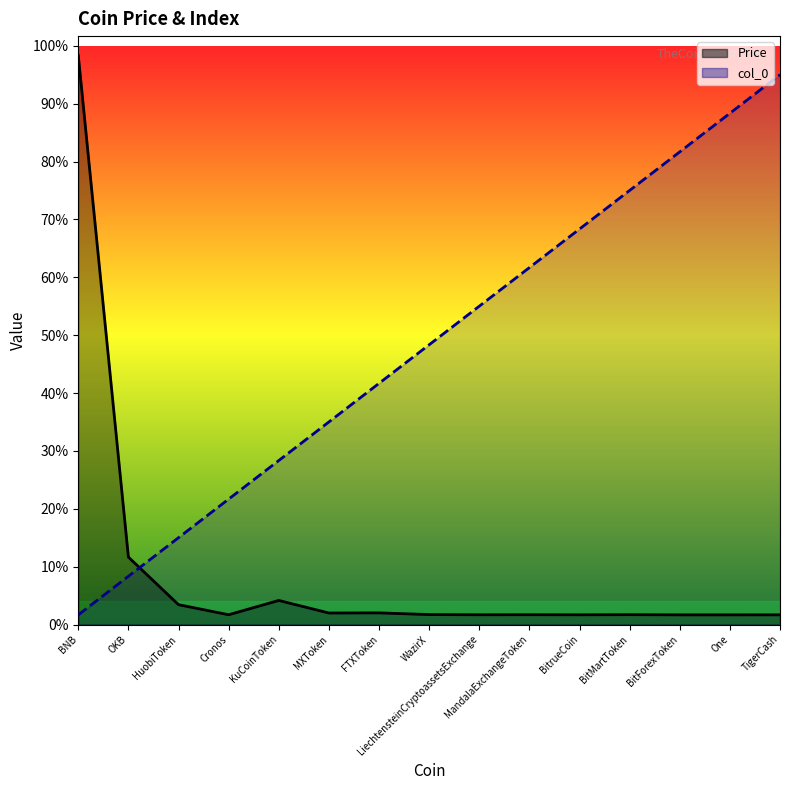

Reading left to right, transcribe all the data shown in this chart.

Price: 295.0	34.9	10.3	5.1	12.5	6.0	6.0	5.2	5.0	5.1	5.0	5.1	5.0	5.0	5.0
col_0: 5.0	25.0	45.0	65.0	85.0	105.0	125.0	145.0	165.0	185.0	205.0	225.0	245.0	265.0	285.0